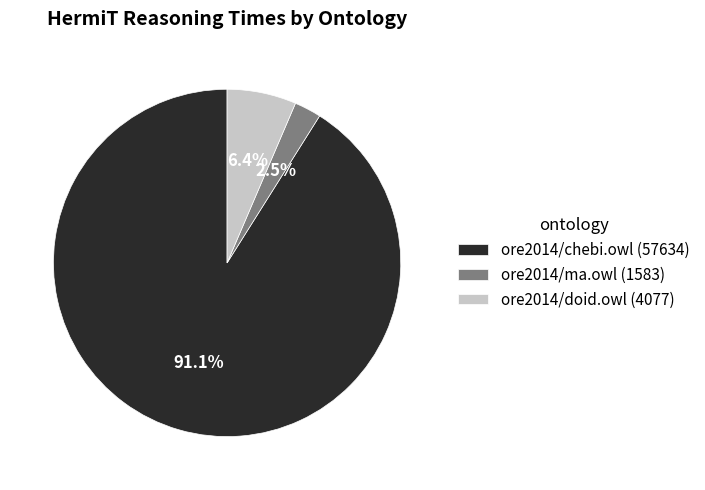

Is there any slice that represents more than half of the pie?

Yes